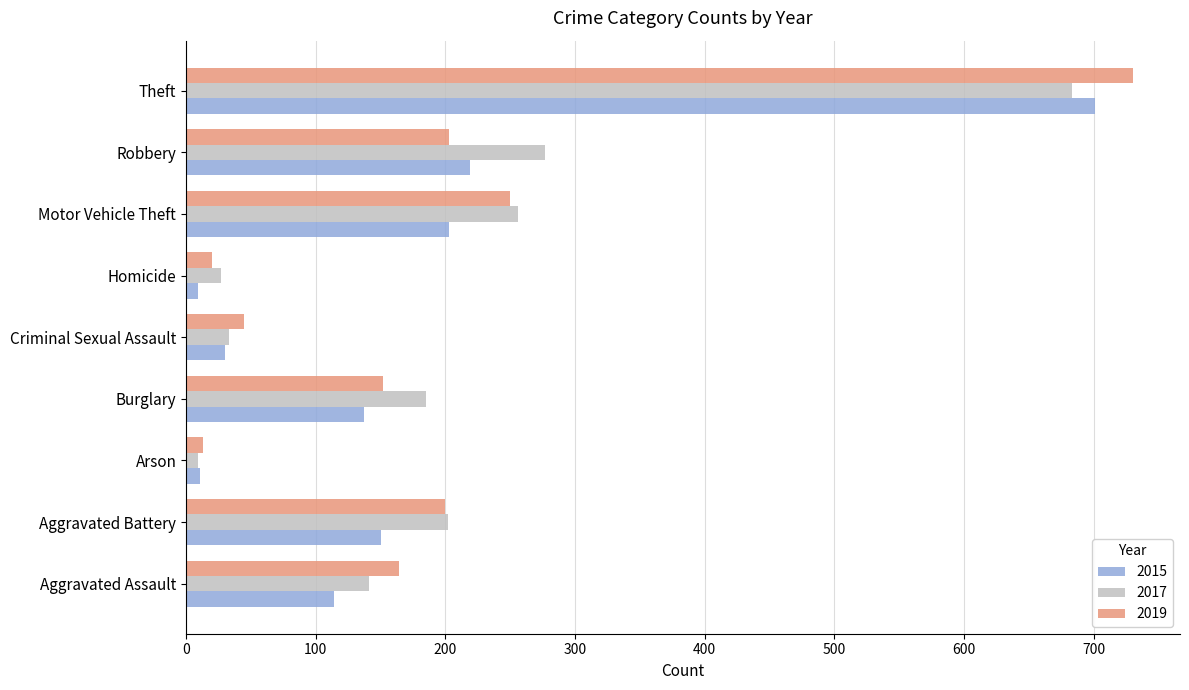

What value does the 2019 series have at Aggravated Assault?

164